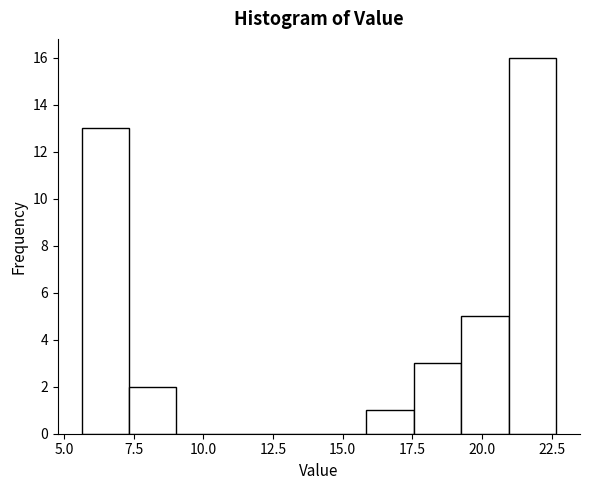

Around what value on the x-axis is the tallest bar? Give the approximate position of its centre, as read against the axis.

22.0